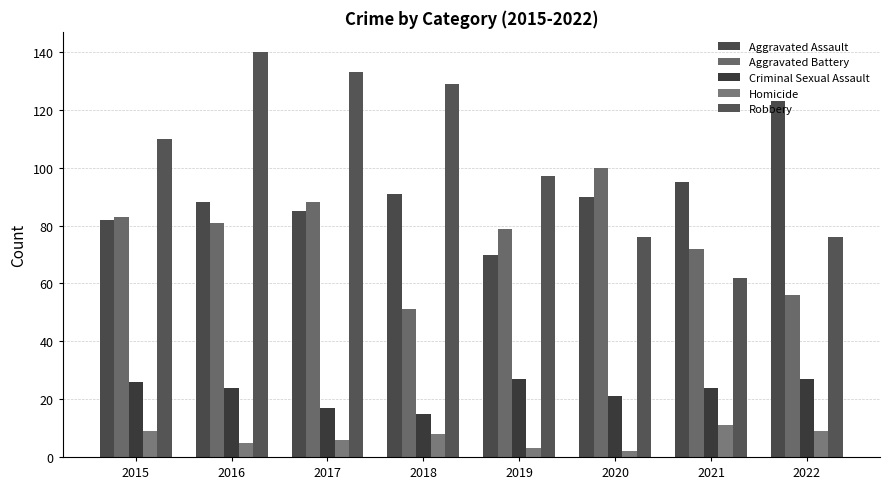

How many bars are there in each group?

5